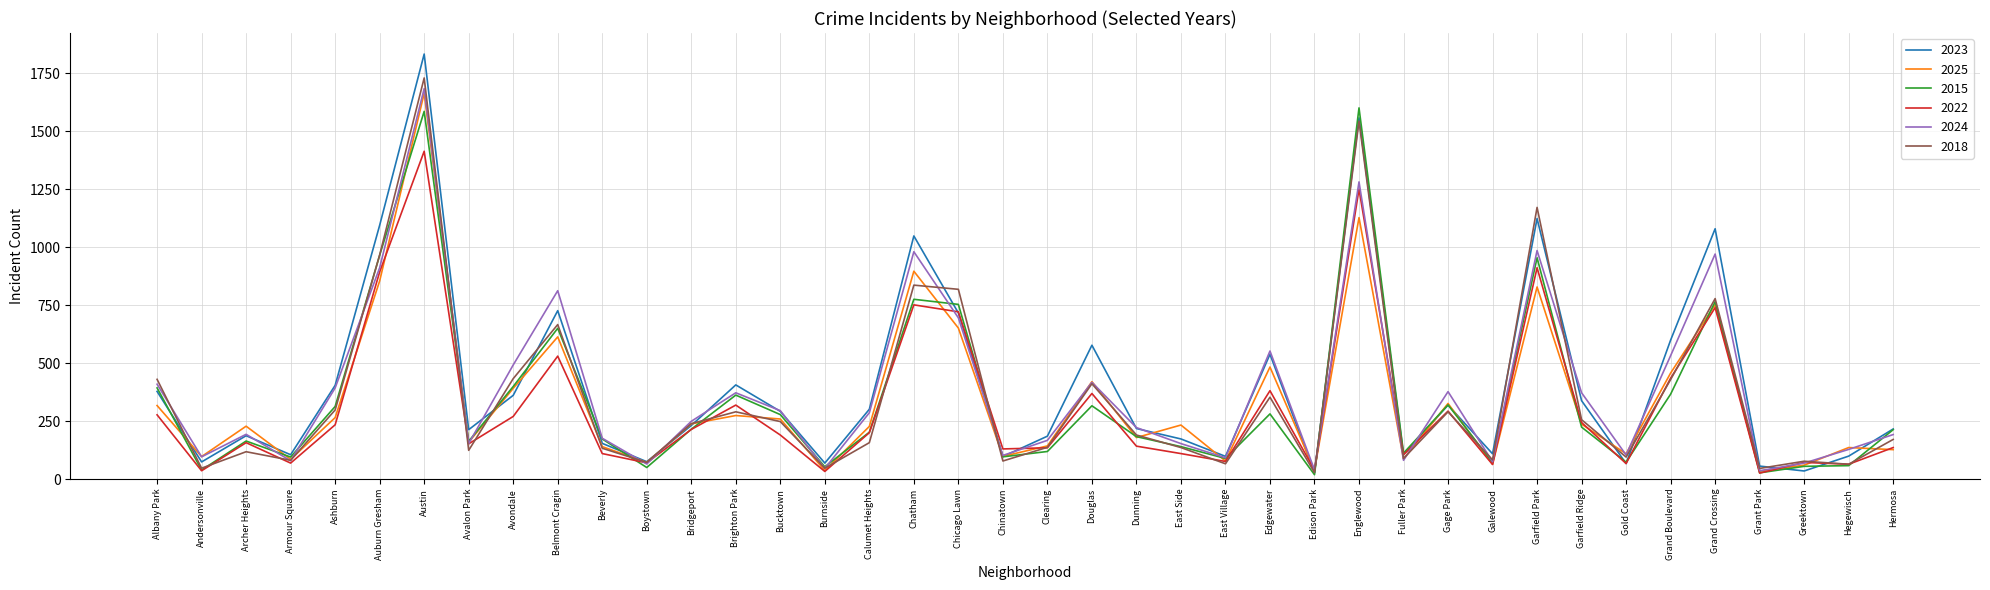

Which series has the largest range (max minus min)?

2023